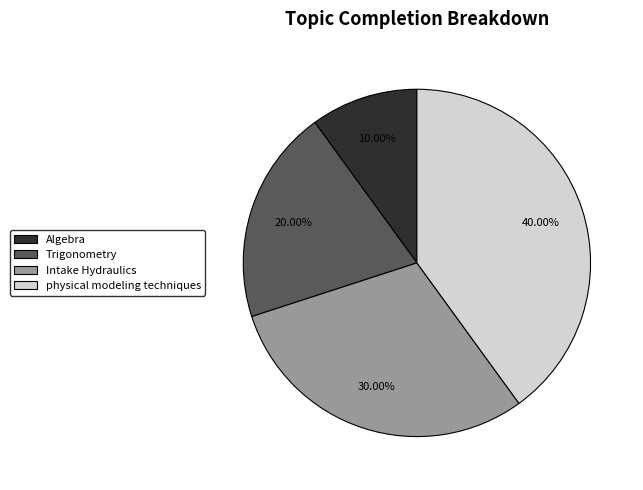

To the nearest percent, what is the combined percentage of physical modeling techniques and Intake Hydraulics?

70%